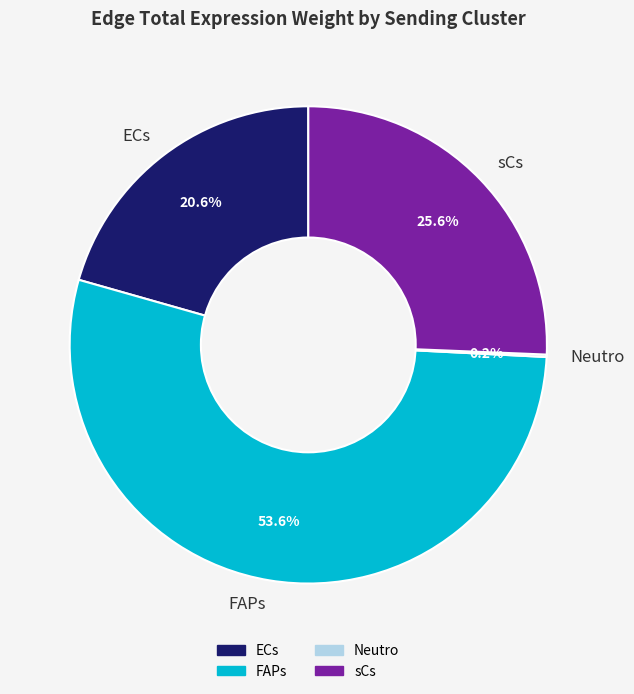

Is FAPs the majority of the pie?

Yes